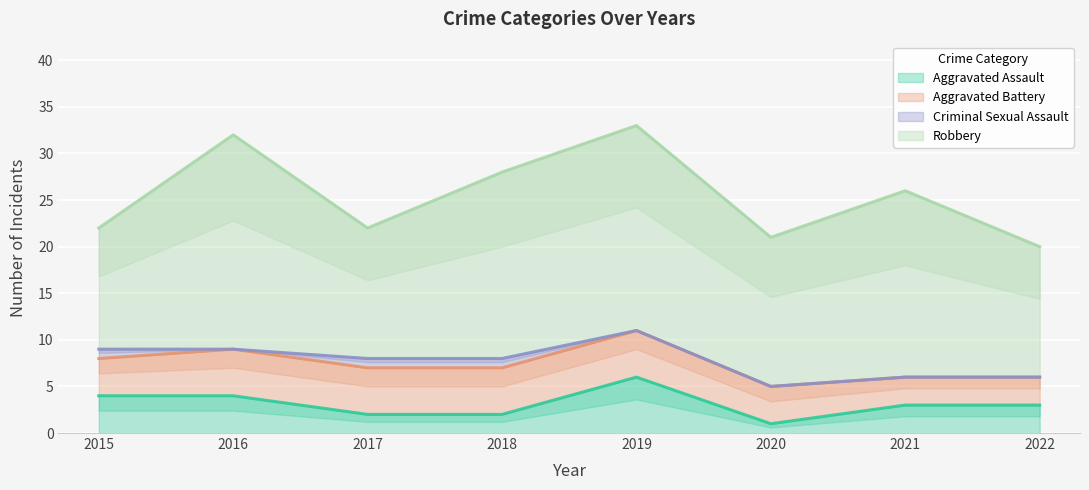

Reading left to right, extract all data points from this chart.

Aggravated Assault: 4	4	2	2	6	1	3	3
Aggravated Battery: 4	5	5	5	5	4	3	3
Criminal Sexual Assault: 1	0	1	1	0	0	0	0
Robbery: 13	23	14	20	22	16	20	14